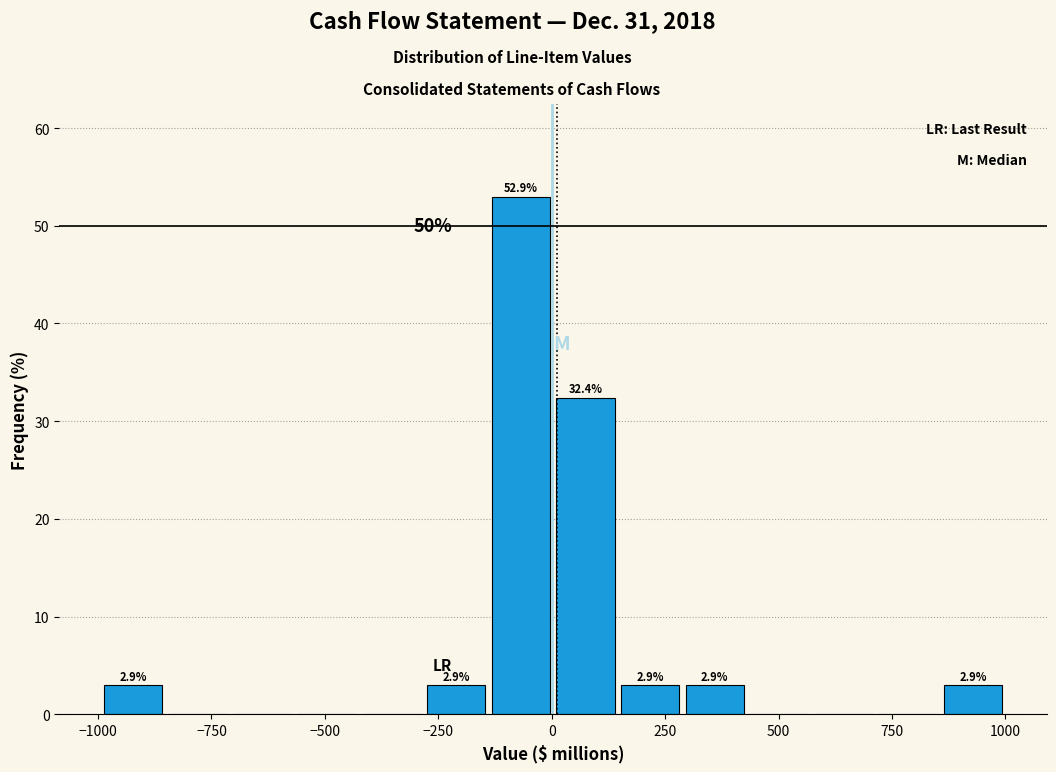

Read against the x-axis, roughly where is the centre of the tallest bar?

-50